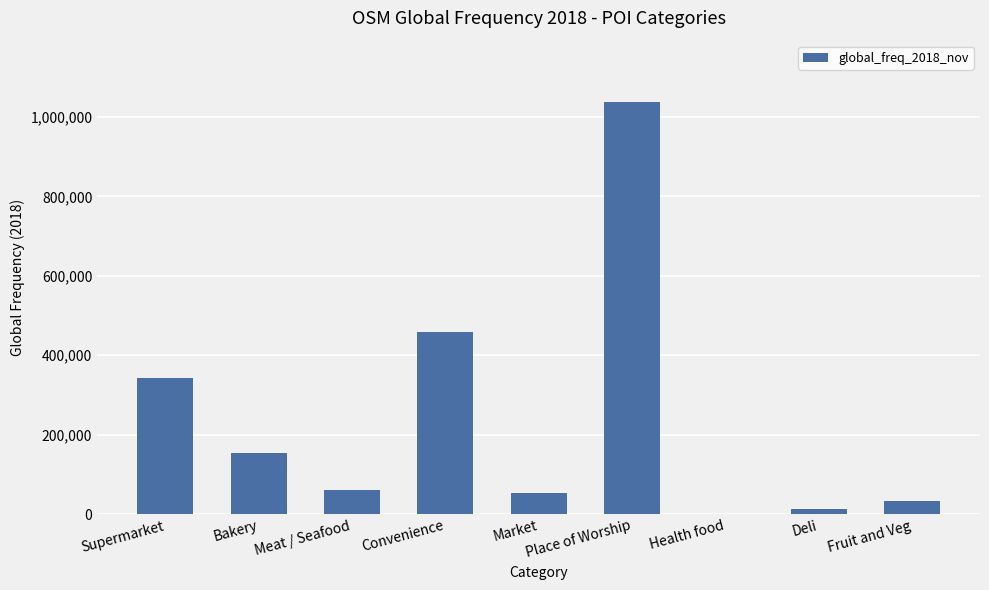

How many data points does each series have?

9